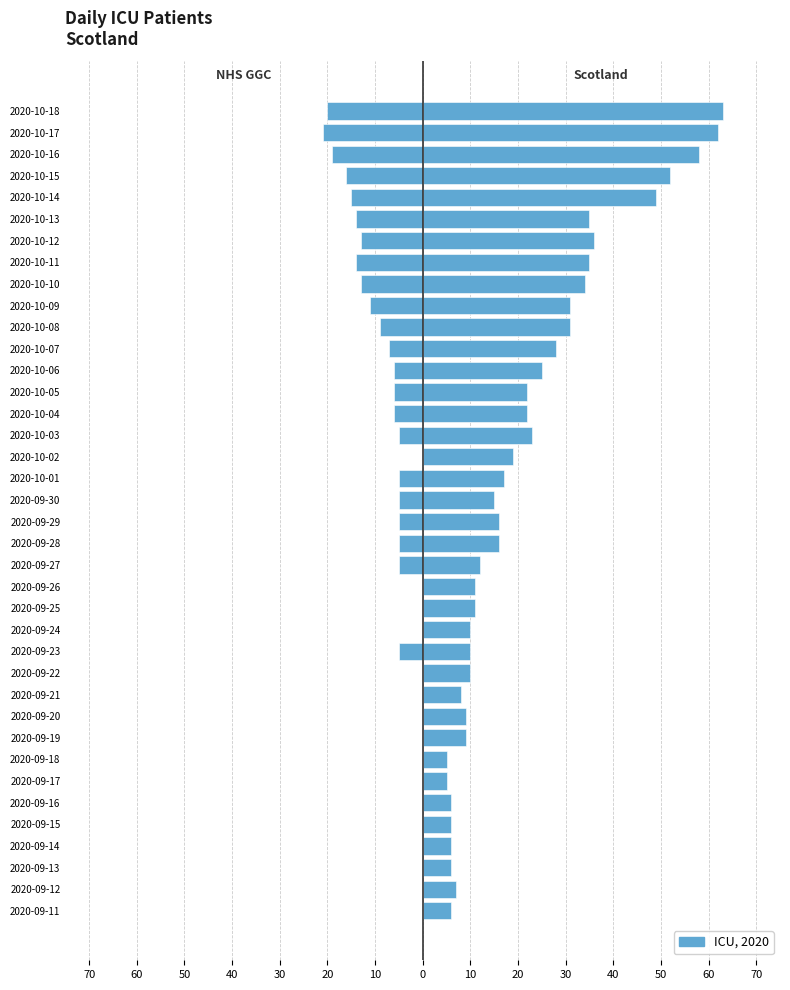

What is the difference between the second highest and minimum values in the NHS Greater Glasgow & Clyde series?

21